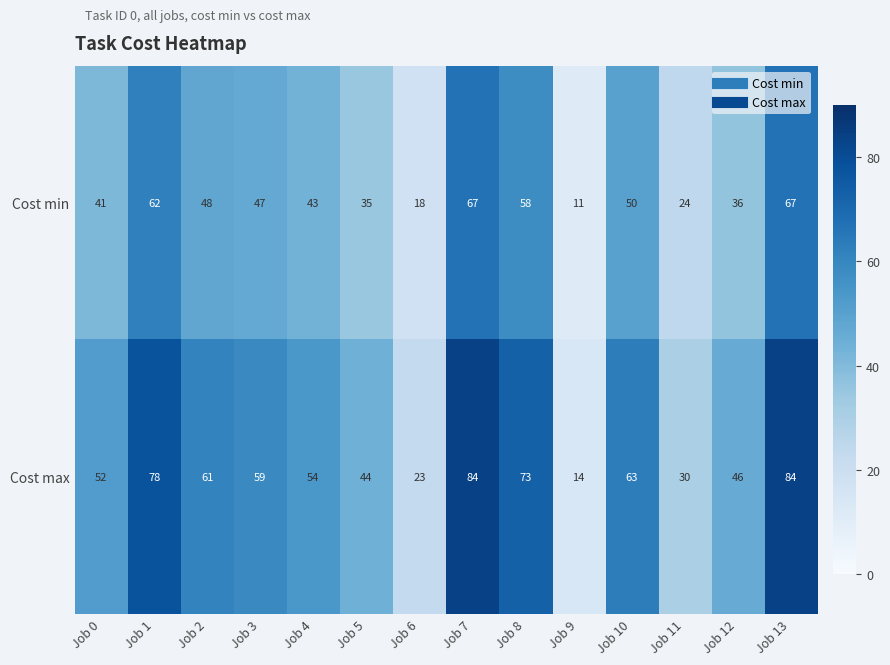

List the series in order of their peak value, highest first.

Cost max, Cost min